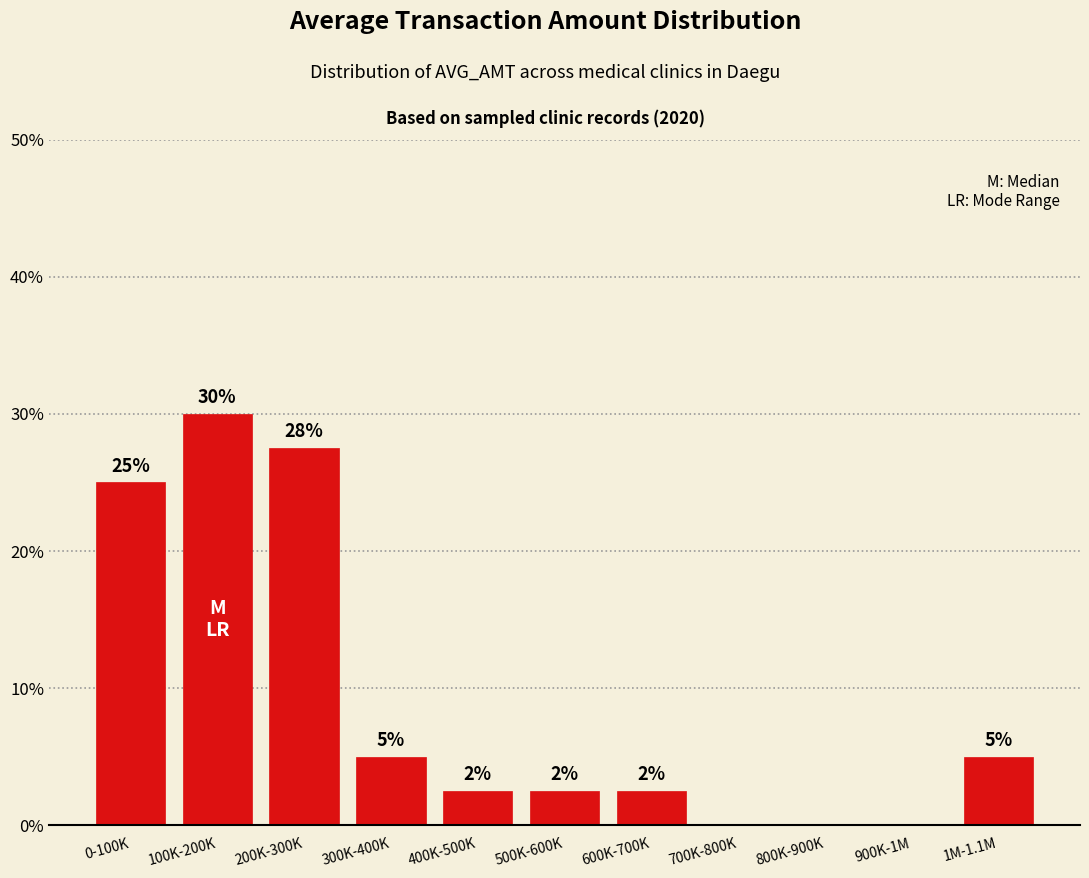

The value at 500K-600K is 4.0. True or false?

False